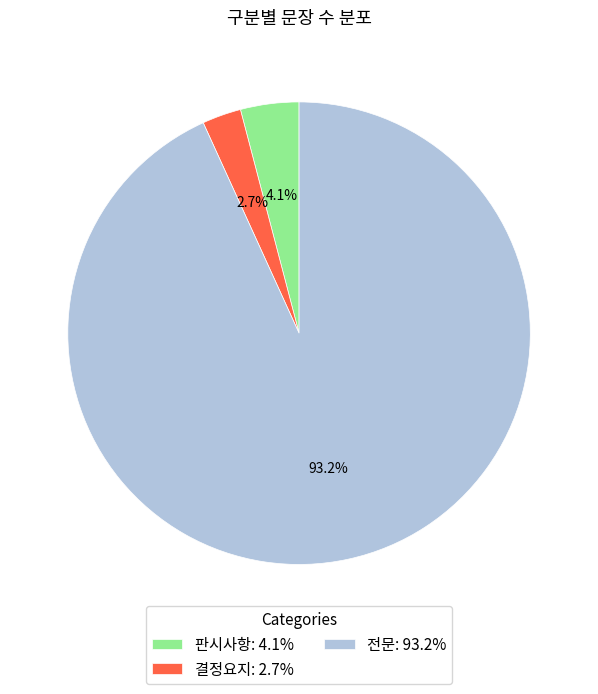

How much of the chart is everything except 판시사항?

95.9%